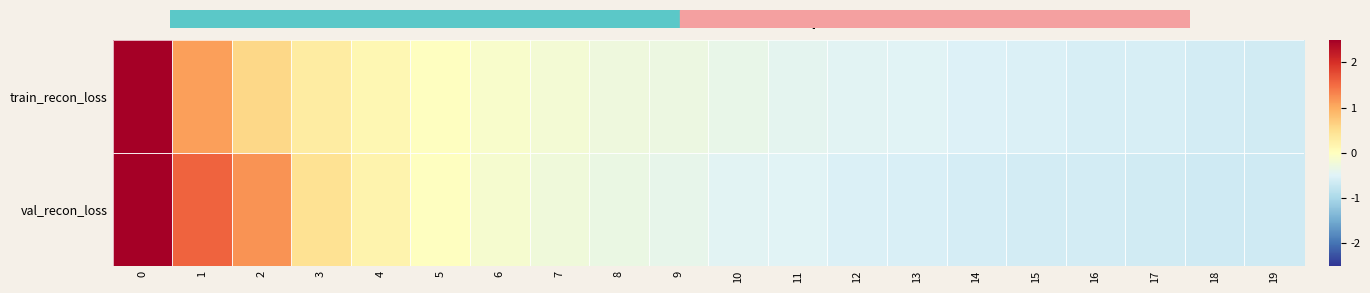

Reading left to right, what are all the values shown in this chart?

train_recon_loss: 0=3.9	1=1.1	2=0.6	3=0.3	4=0.1	5=-0.0	6=-0.1	7=-0.2	8=-0.3	9=-0.3	10=-0.4	11=-0.4	12=-0.5	13=-0.5	14=-0.5	15=-0.5	16=-0.6	17=-0.6	18=-0.6	19=-0.6
val_recon_loss: 0=3.5	1=1.6	2=1.2	3=0.5	4=0.2	5=-0.0	6=-0.1	7=-0.2	8=-0.3	9=-0.4	10=-0.5	11=-0.5	12=-0.5	13=-0.6	14=-0.6	15=-0.6	16=-0.6	17=-0.6	18=-0.7	19=-0.7